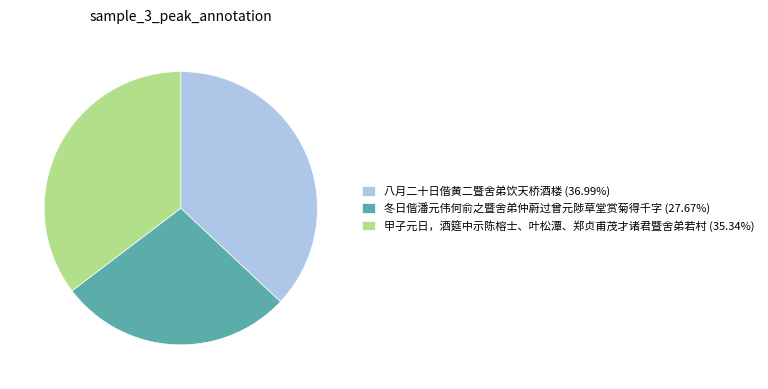

Do 八月二十日偕黄二暨舍弟饮天桥酒楼 (36.99%) and 甲子元日，酒筵中示陈榕士、叶松潭、郑贞甫茂才诸君暨舍弟若村 (35.34%) together represent more than half of the pie?

Yes